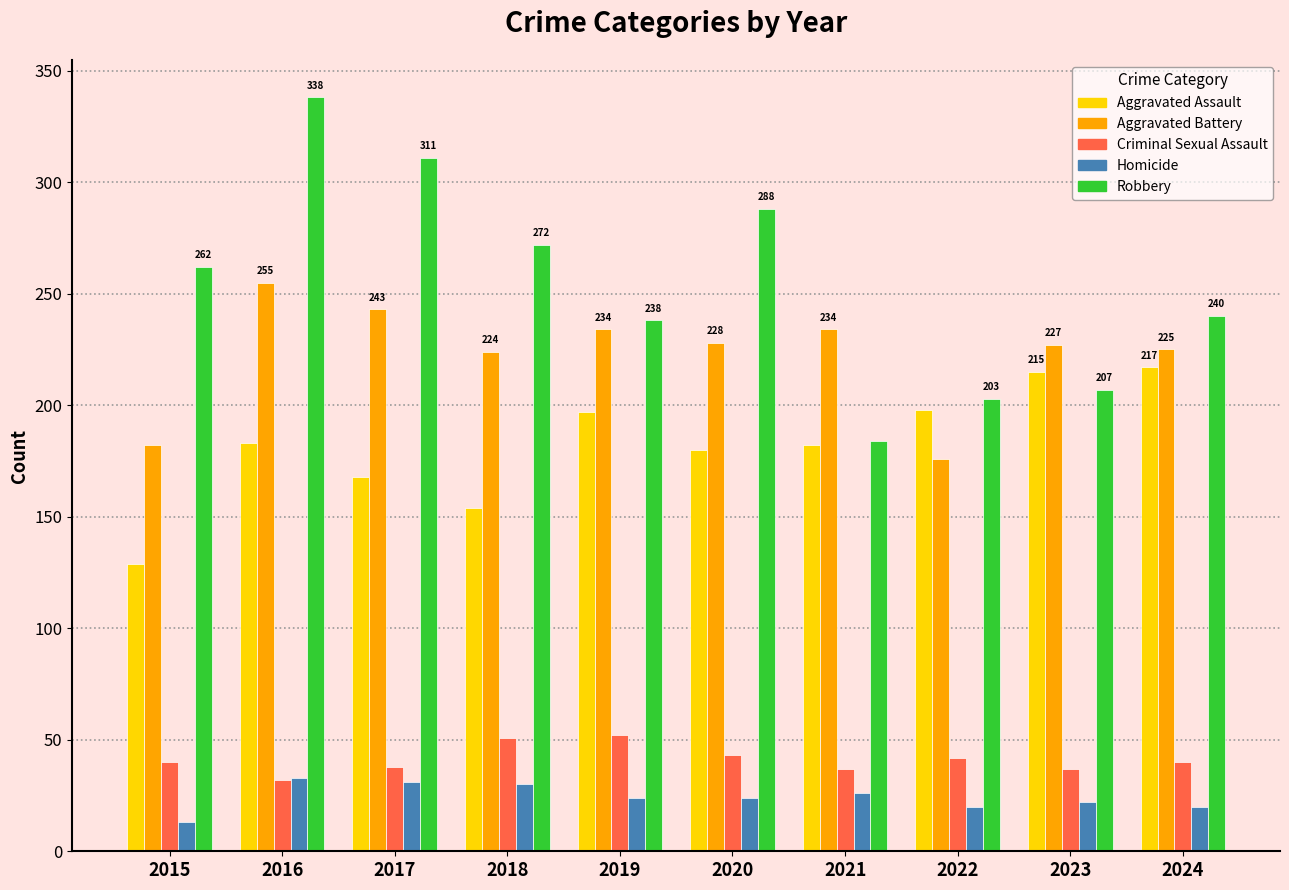

Which series has the largest range (max minus min)?

Robbery